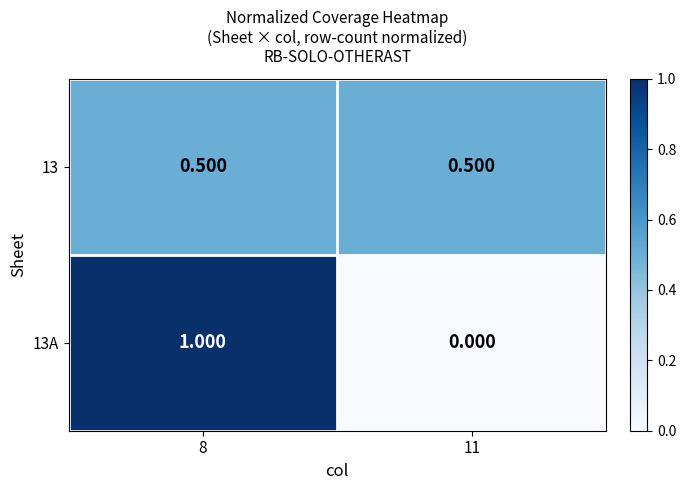

Which label corresponds to the largest value in the chart?

8